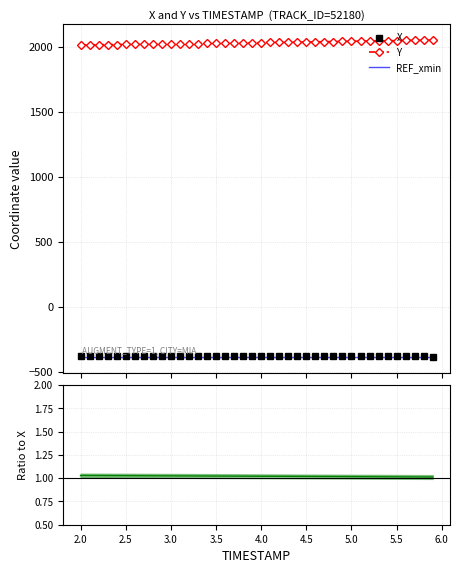

What is the lowest value of the X series?

-380.6